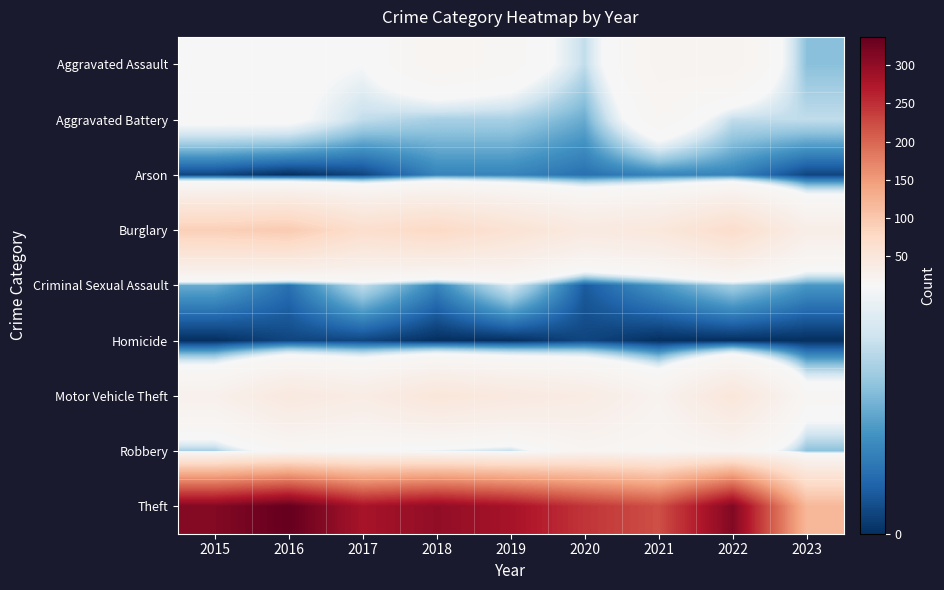

At which category is the sum across all series the highest?

2016